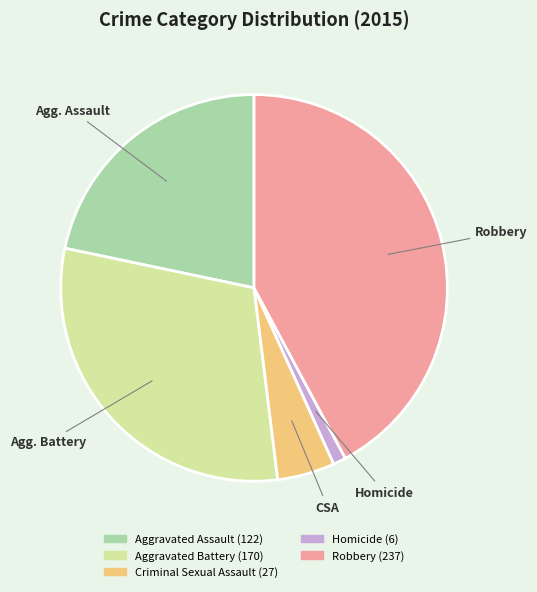

Is there any slice that represents more than half of the pie?

No